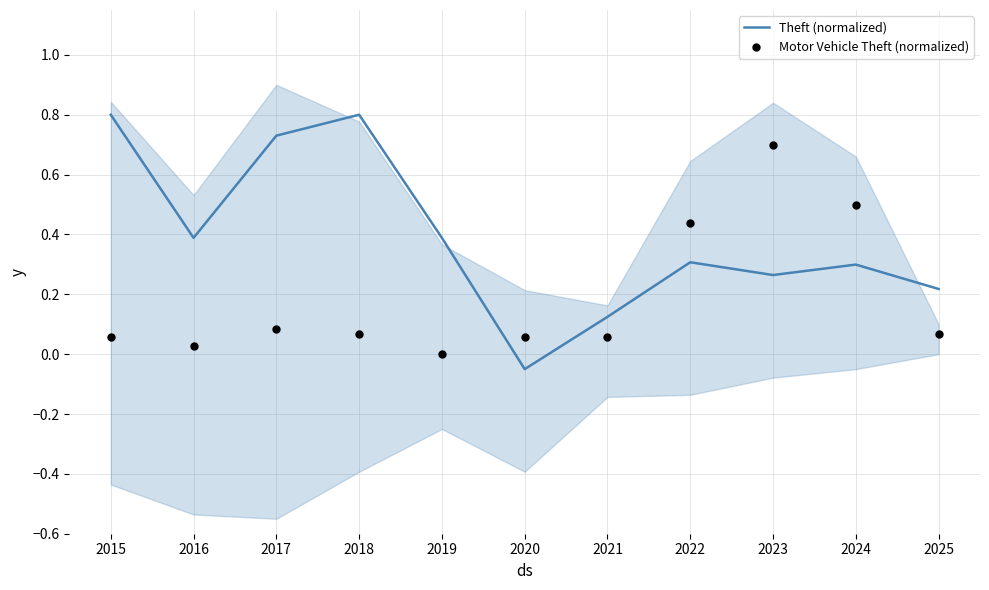

At which category is the sum across all series the highest?

2023